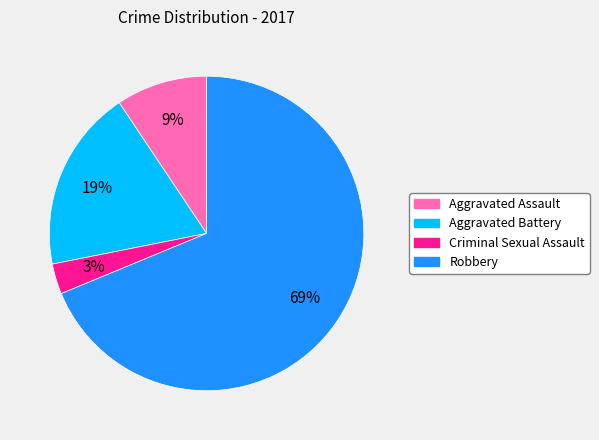

Approximately how many times larger is the value at Criminal Sexual Assault compared to Aggravated Battery?

0.2